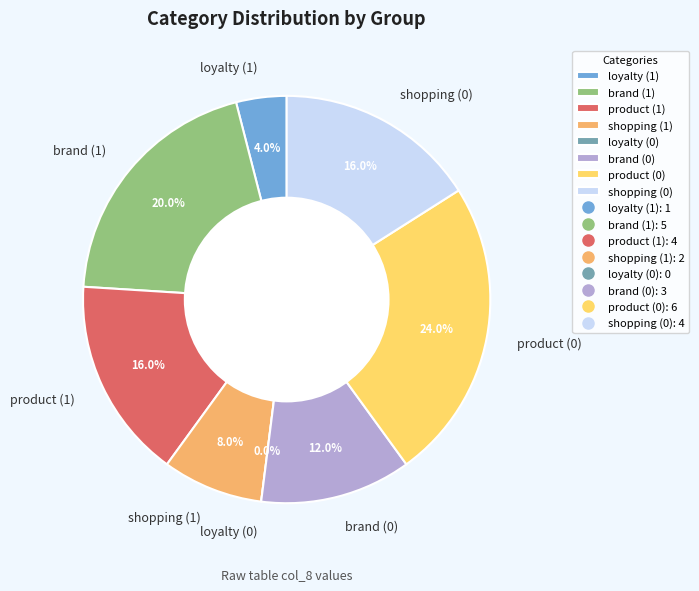

How much of the chart is everything except product (0)?

76.0%